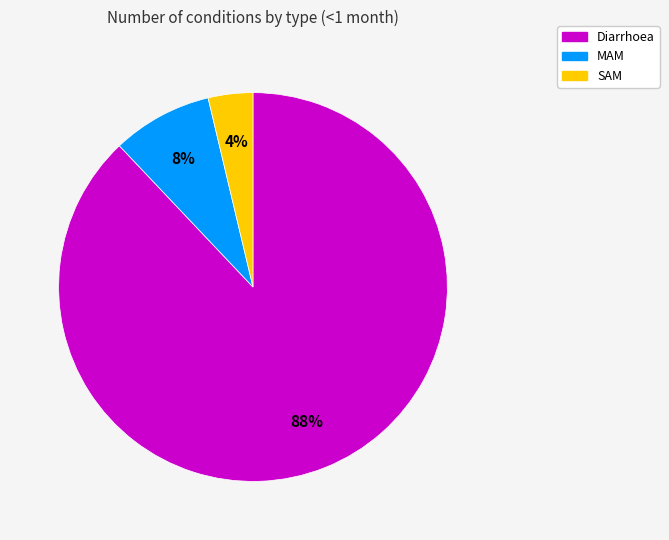

To the nearest percent, what is the average slice percentage?

33%